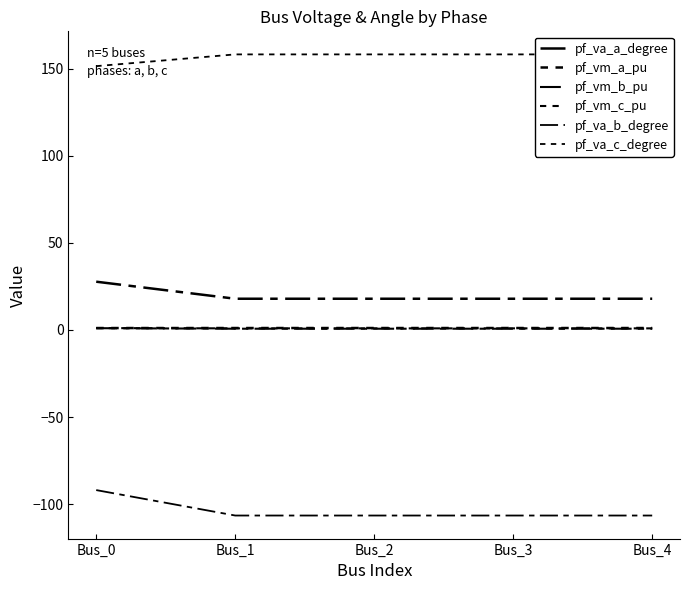

True or false: pf_va_b_degree has more than 1 interior local peaks.

False